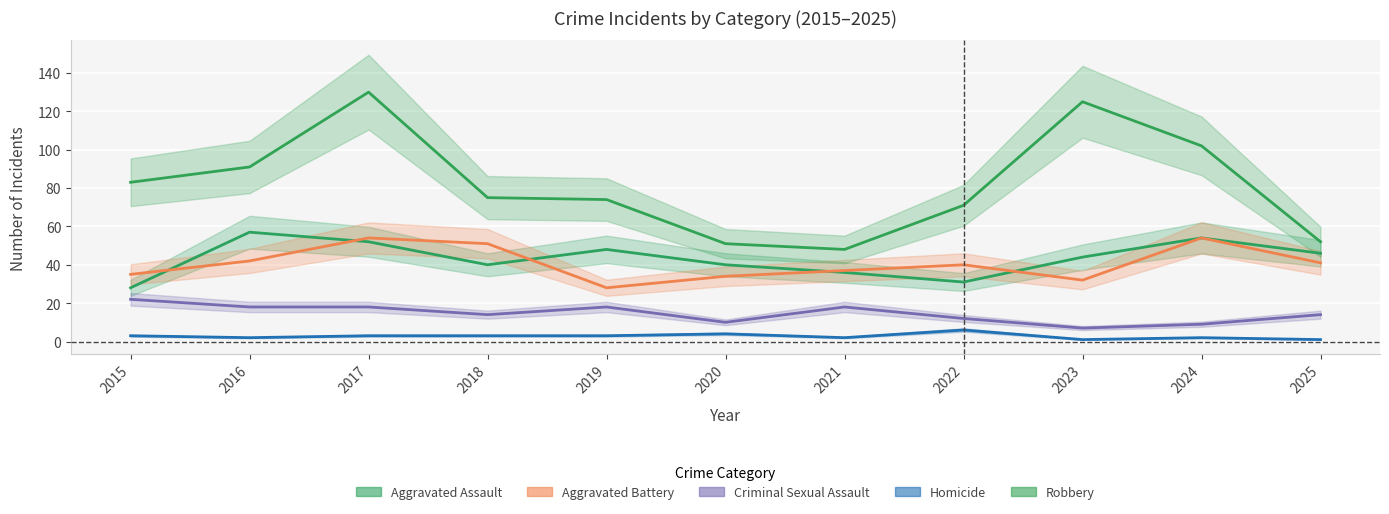

True or false: Criminal Sexual Assault and Robbery cross at least once.

False